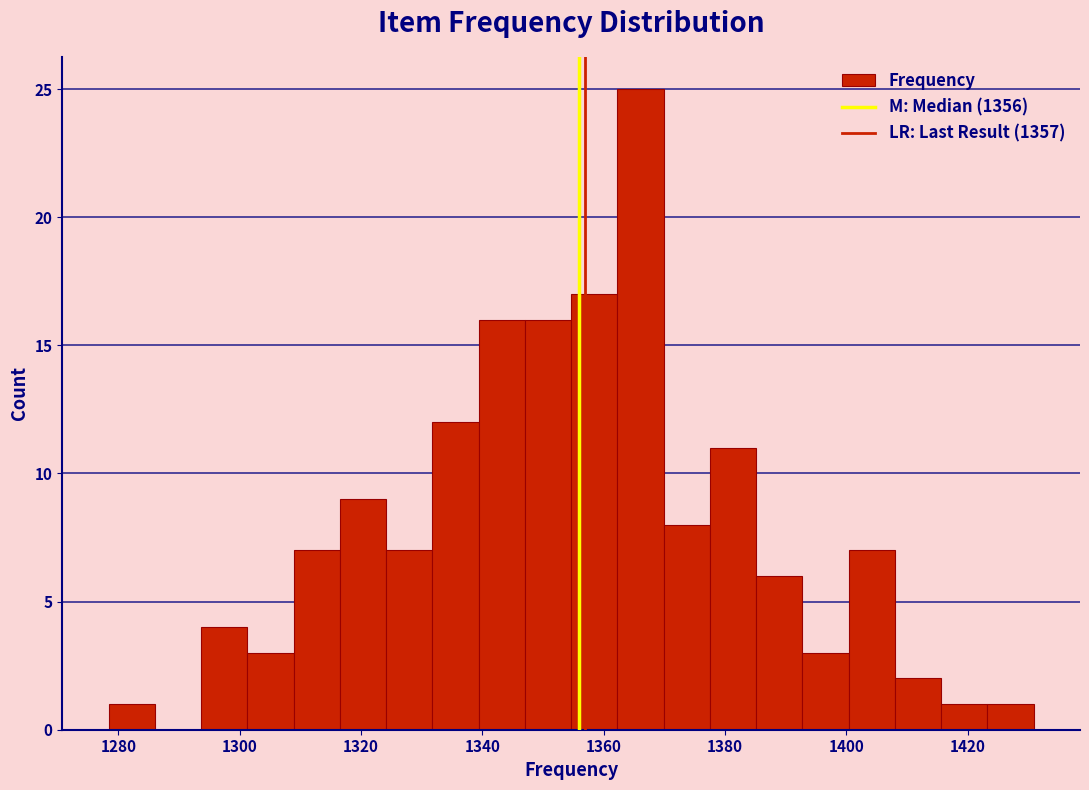

Read against the x-axis, roughly where is the centre of the tallest bar?

1366